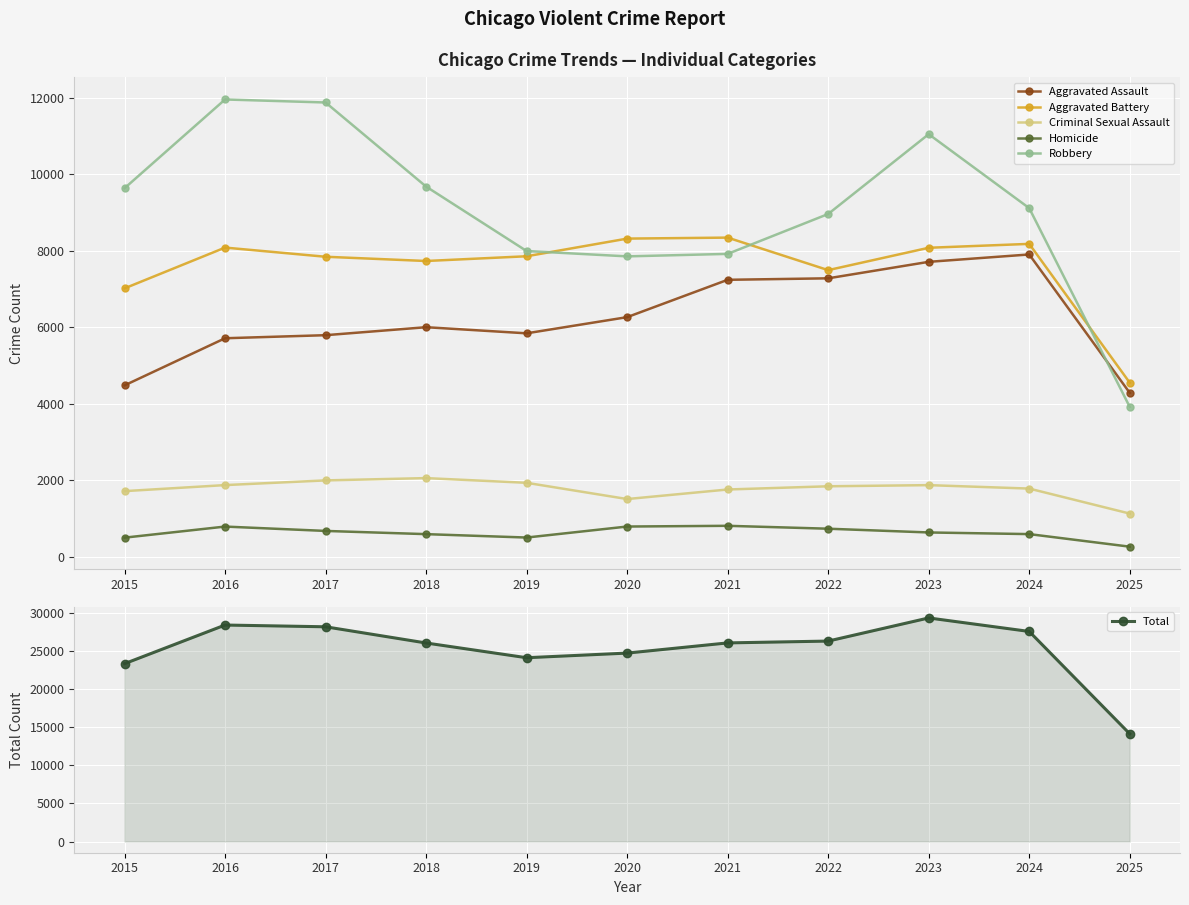

Count the number of data series in this chart.

6